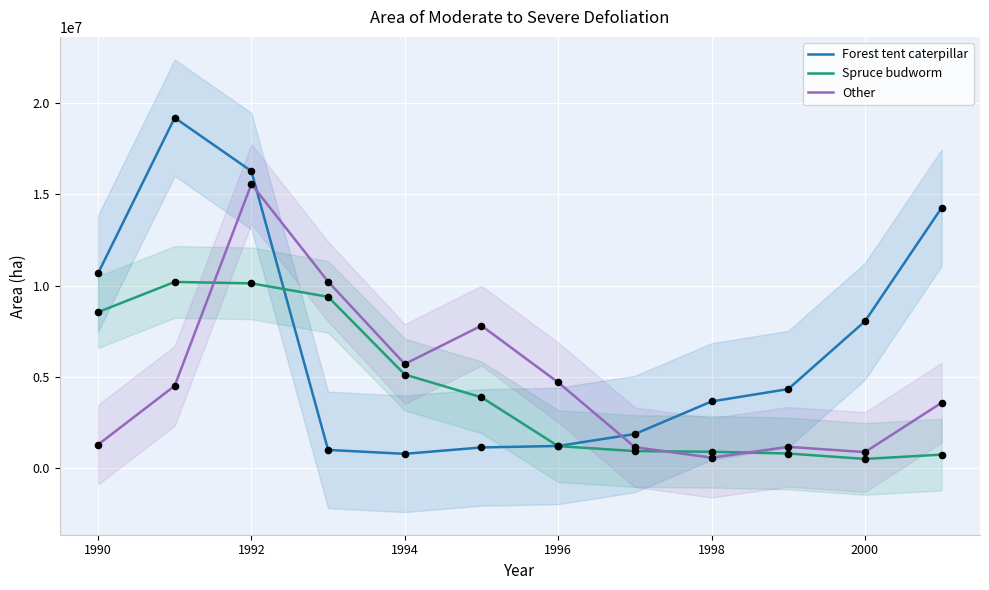

At which category is the sum across all series the highest?

1992